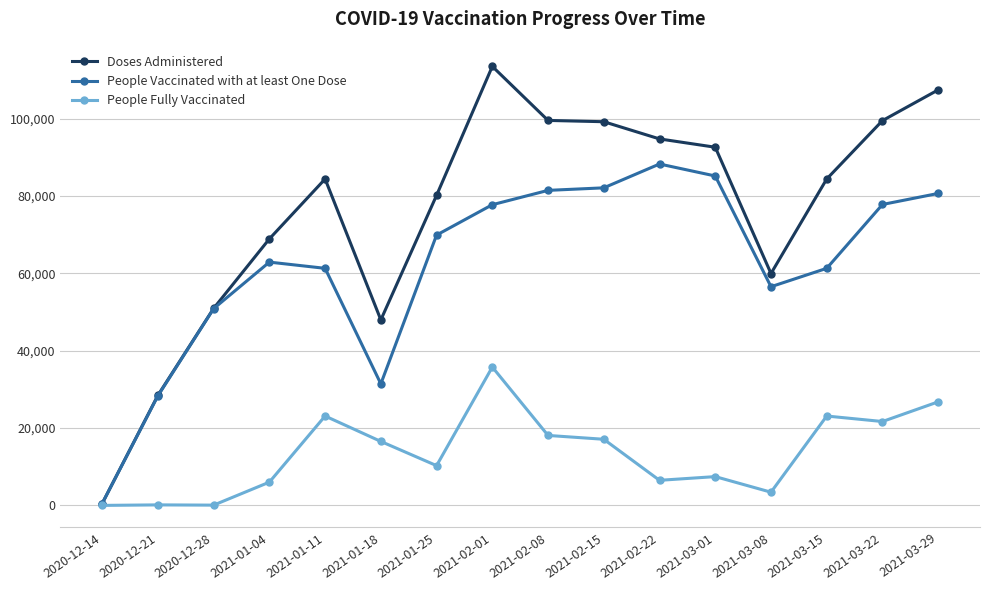

Which series has the widest spread of values?

Doses Administered